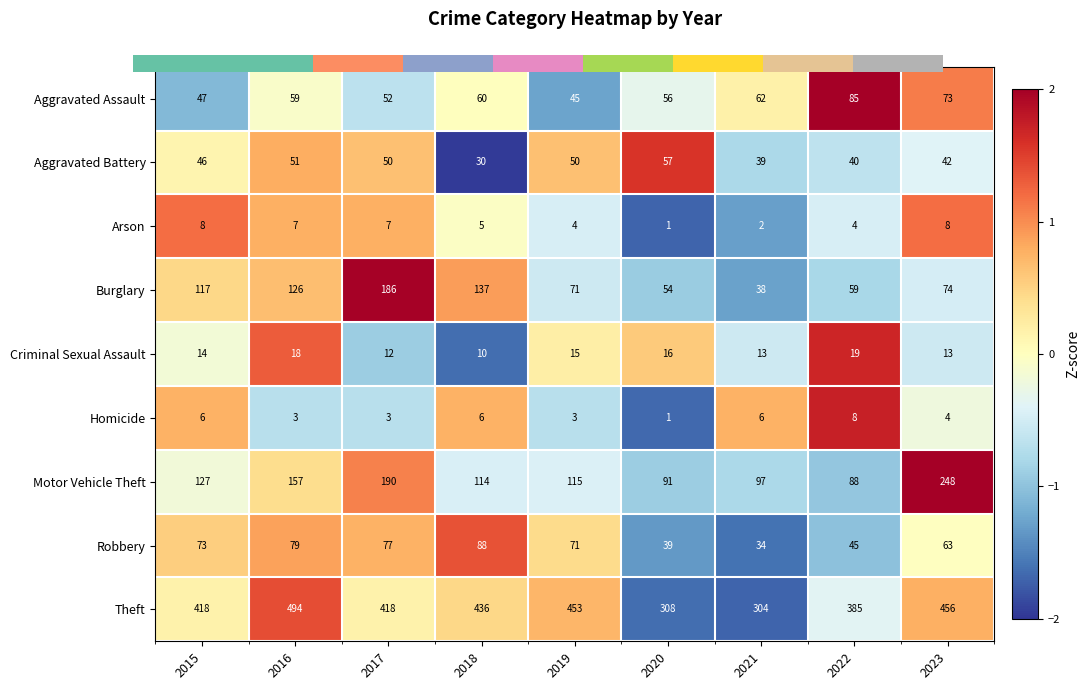

The value of Burglary at 2015 is 190. True or false?

False